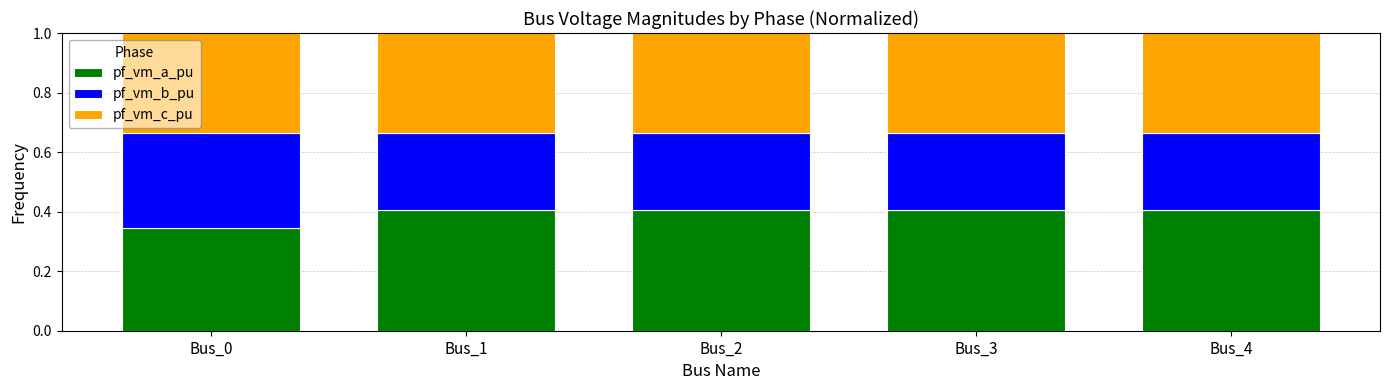

Where is pf_vm_a_pu nearest to the value 0?

Bus_0